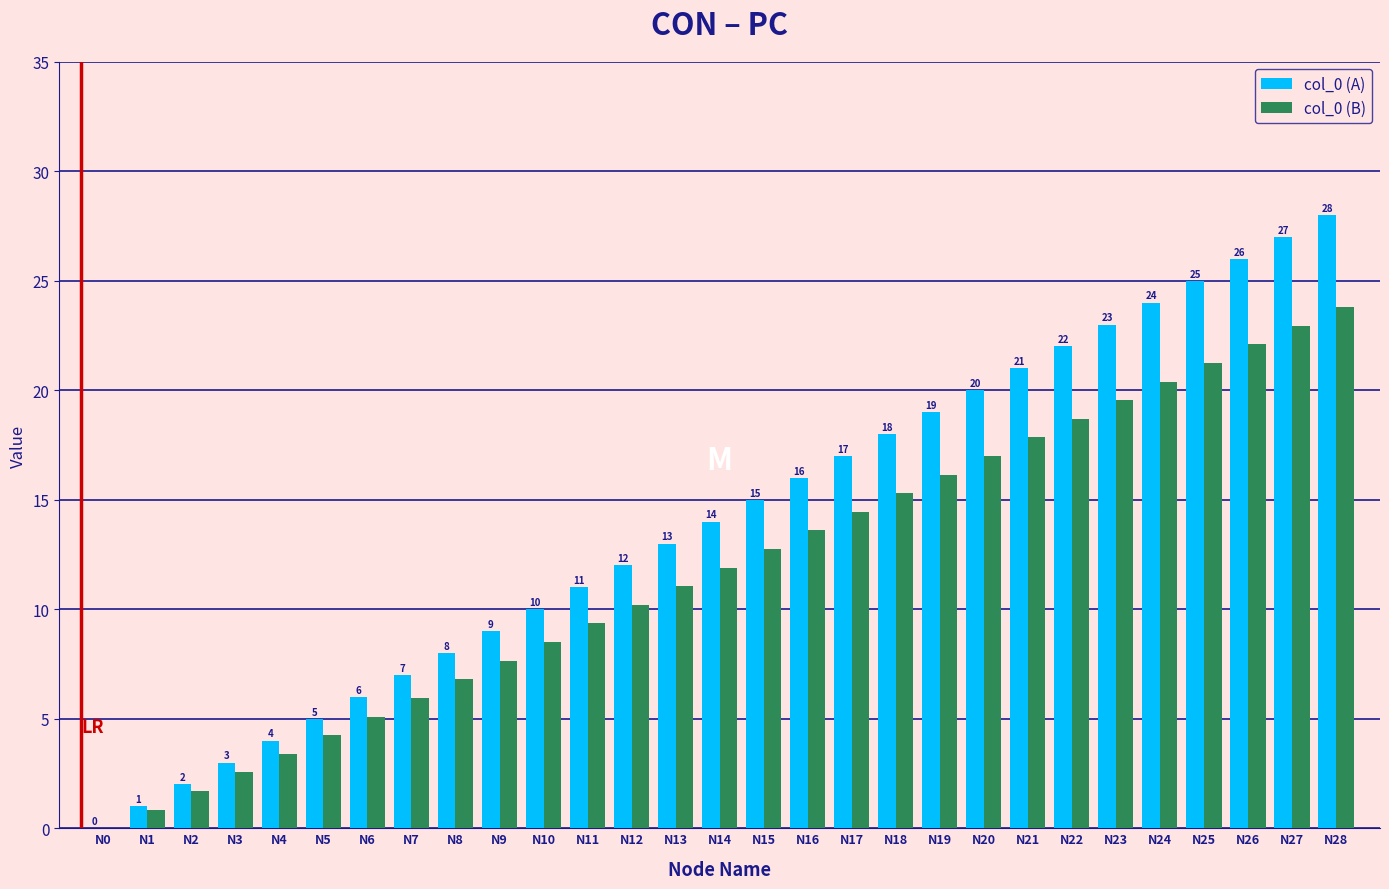

What is the sum of all col_0 (A) values?

406.0